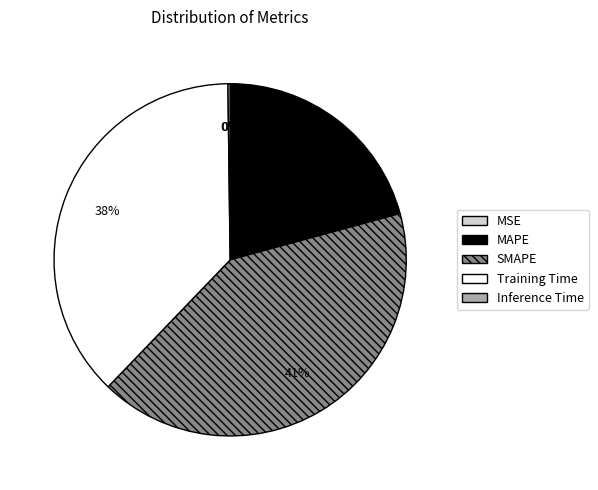

The Training Time slice represents 32% of the pie. True or false?

False